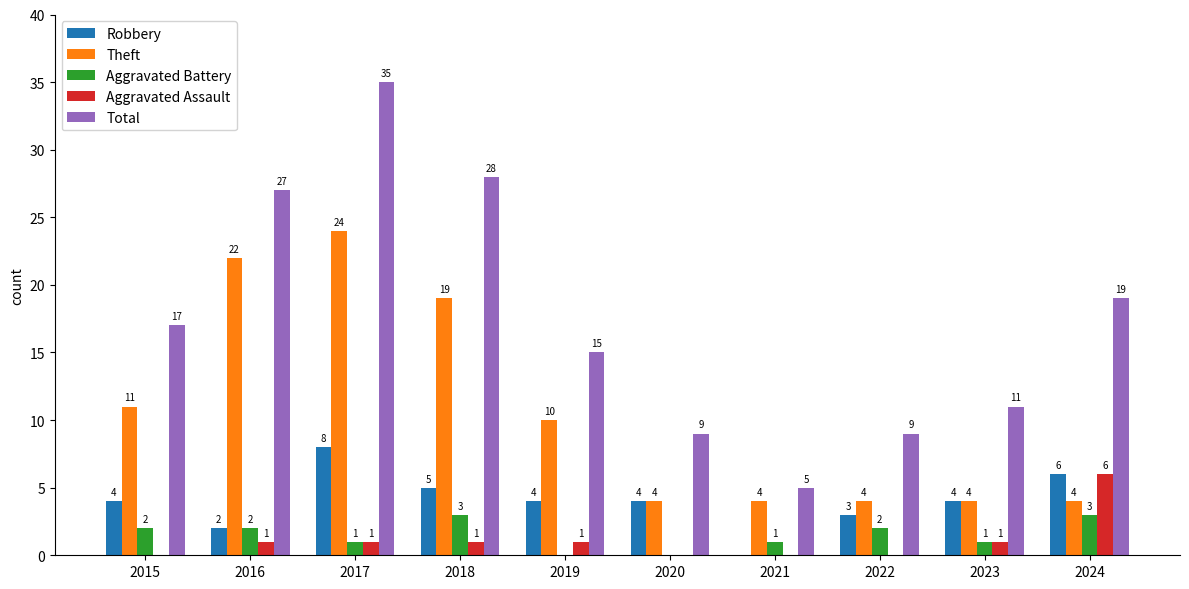

How many data points does each series have?

10